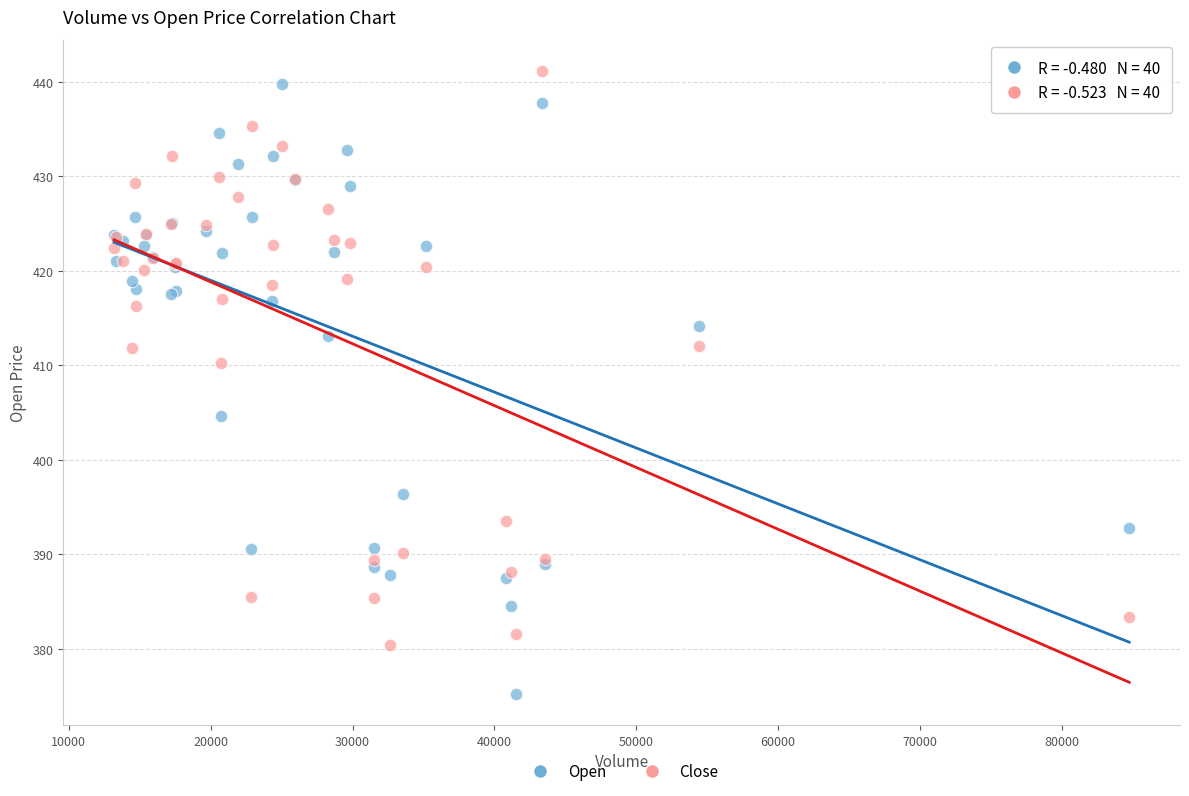

Which series reaches the minimum Y coordinate?

Open